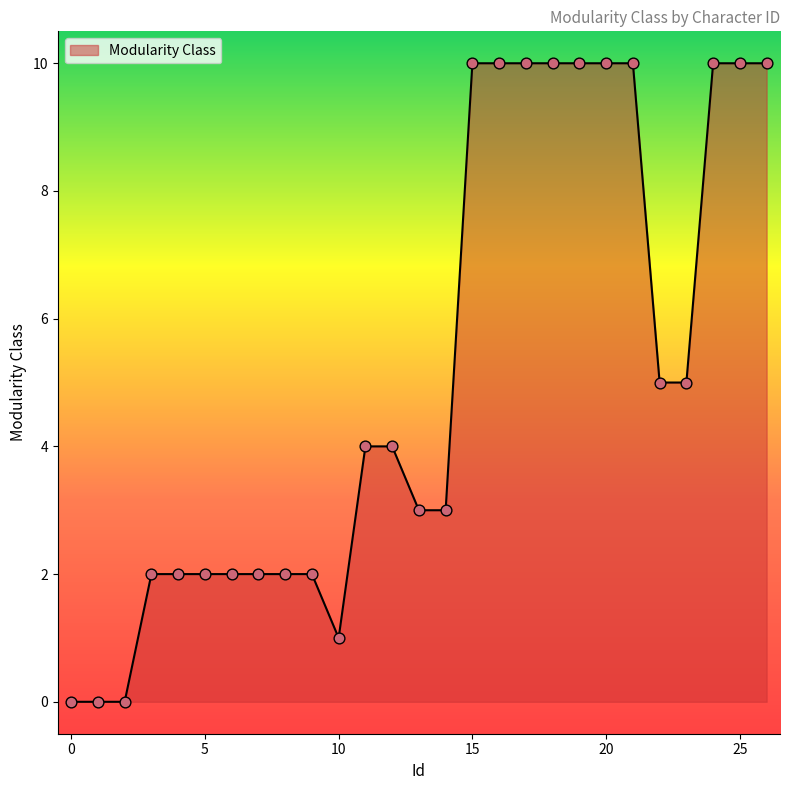

What is the difference between the maximum and minimum values?

10